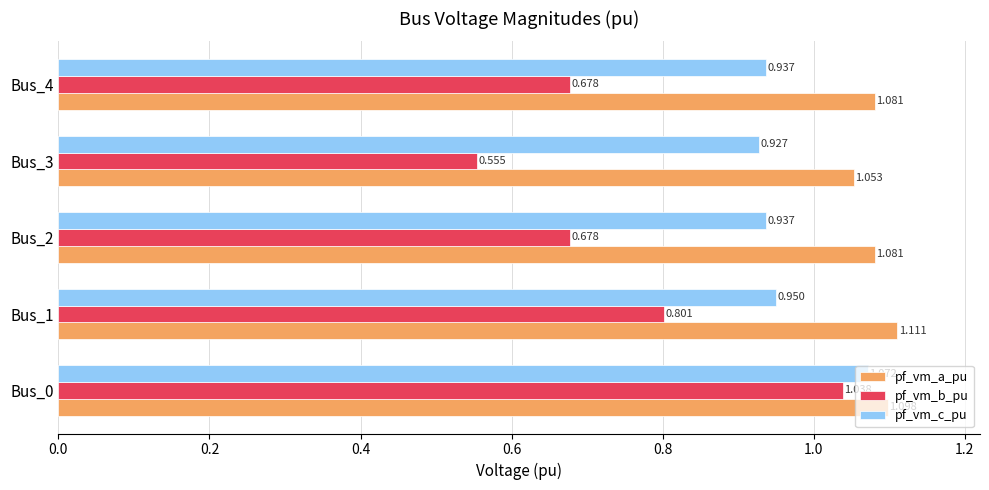

Where is pf_vm_a_pu nearest to the value 1?

Bus_3